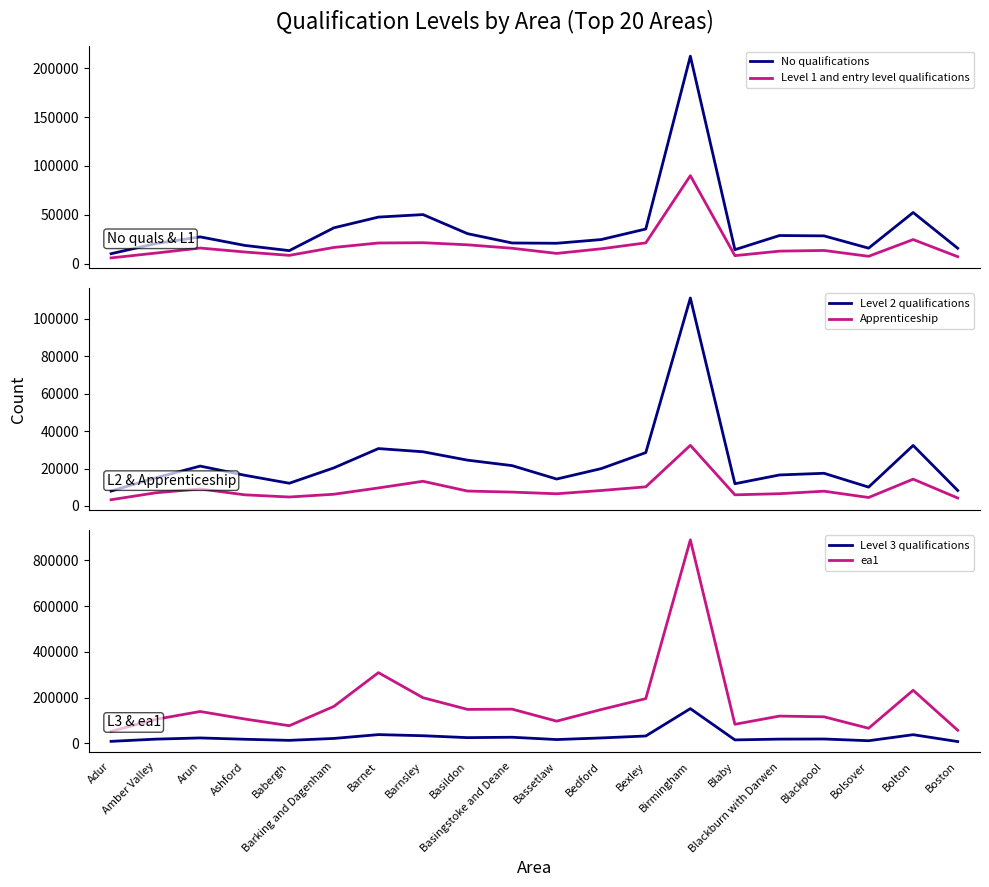

At which category does the chart reach its minimum across all series?

Adur